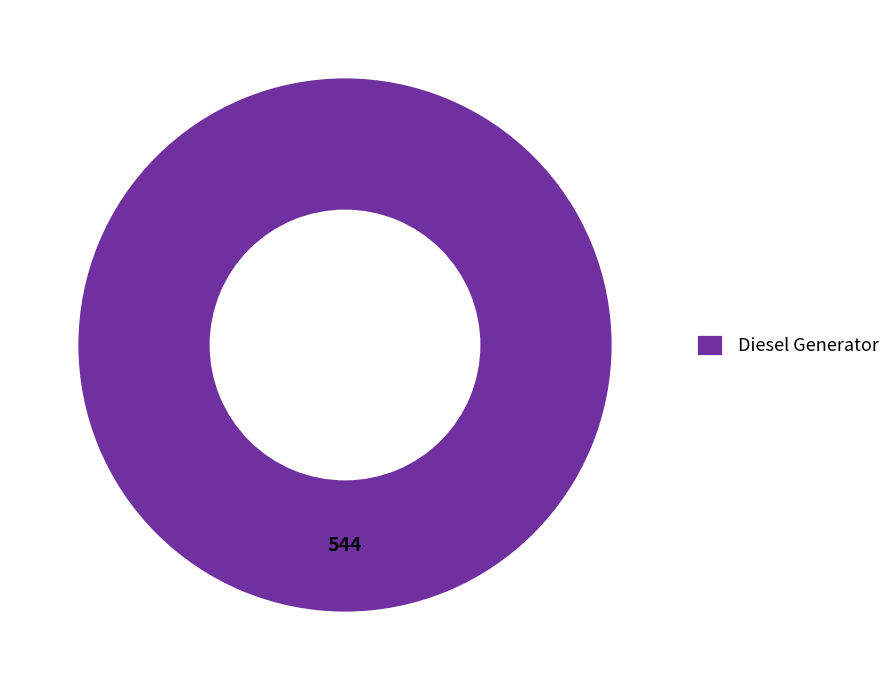

Is there any slice that represents more than half of the pie?

Yes